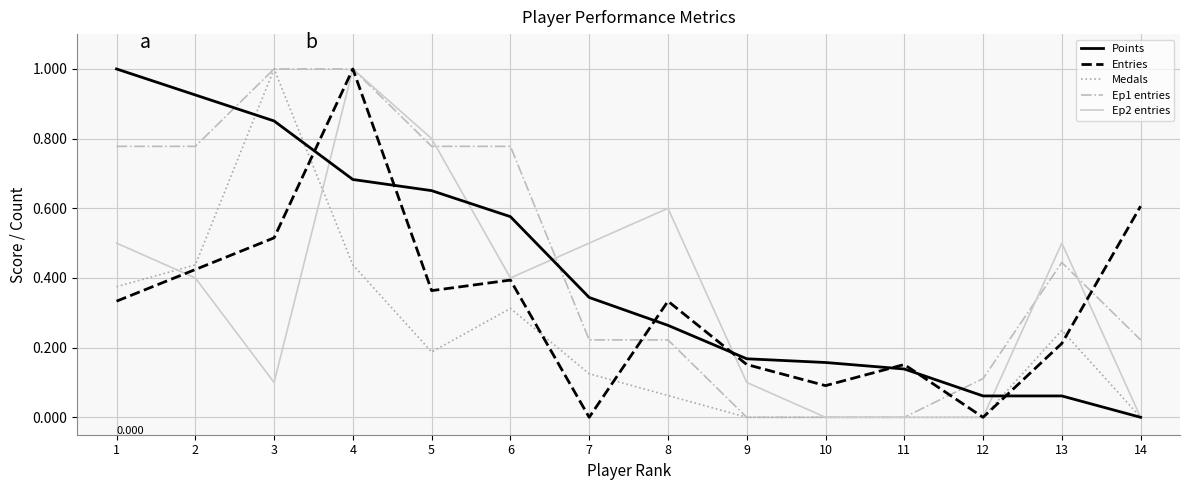

Is the value of Ep2 entries at 7 greater than the value of Ep1 entries at 9?

Yes